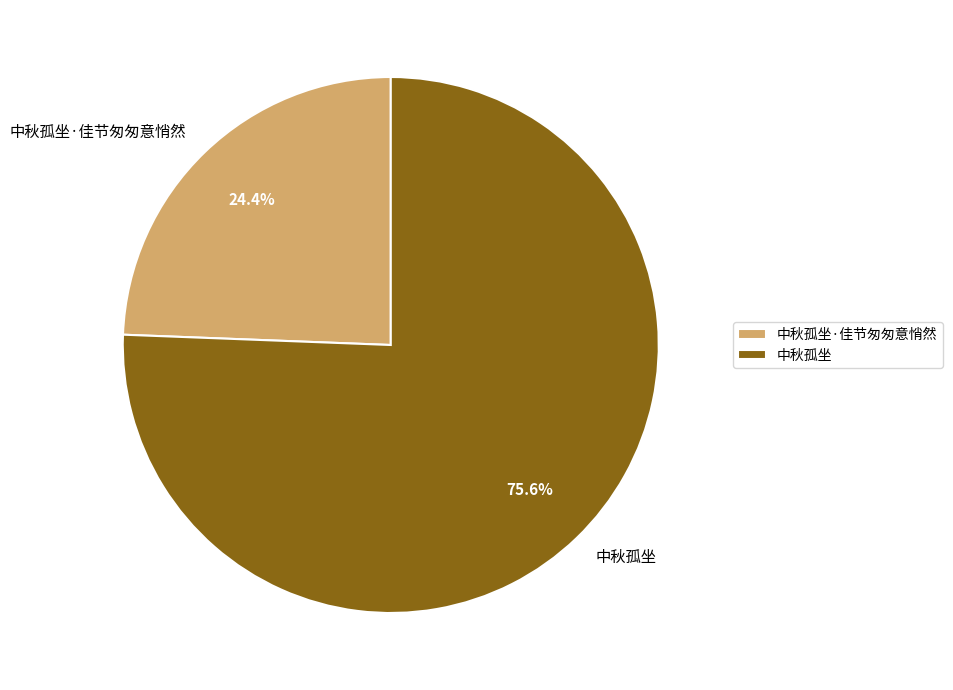

Between 中秋孤坐·佳节匆匆意悄然 and 中秋孤坐, which is larger?

中秋孤坐